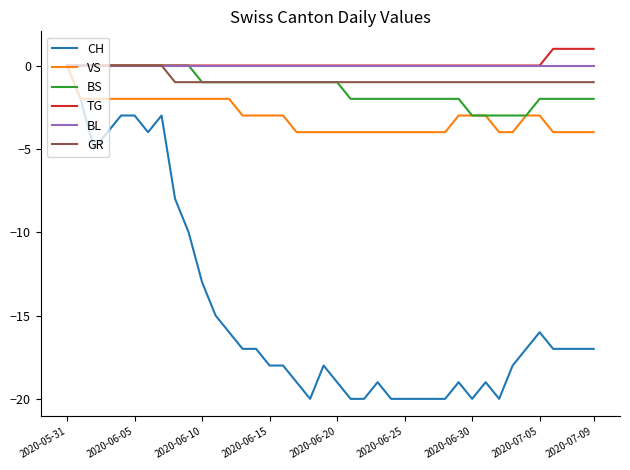

What is the smallest value displayed?

-20